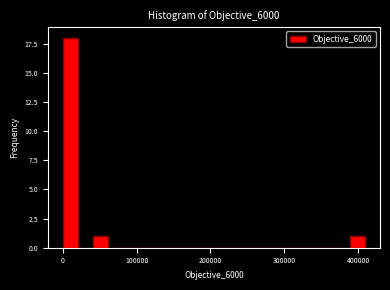

Around what value on the x-axis is the tallest bar? Give the approximate position of its centre, as read against the axis.

10000